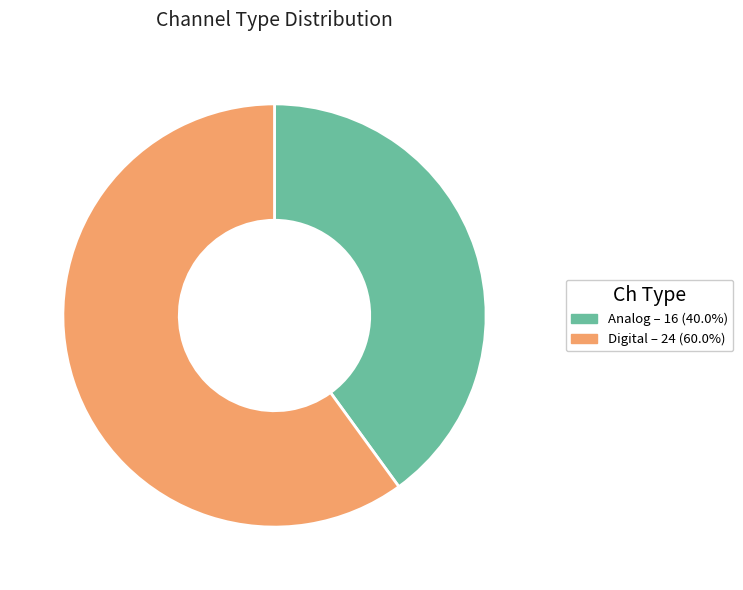

Approximately how many times larger is the value at Digital compared to Analog?

1.5